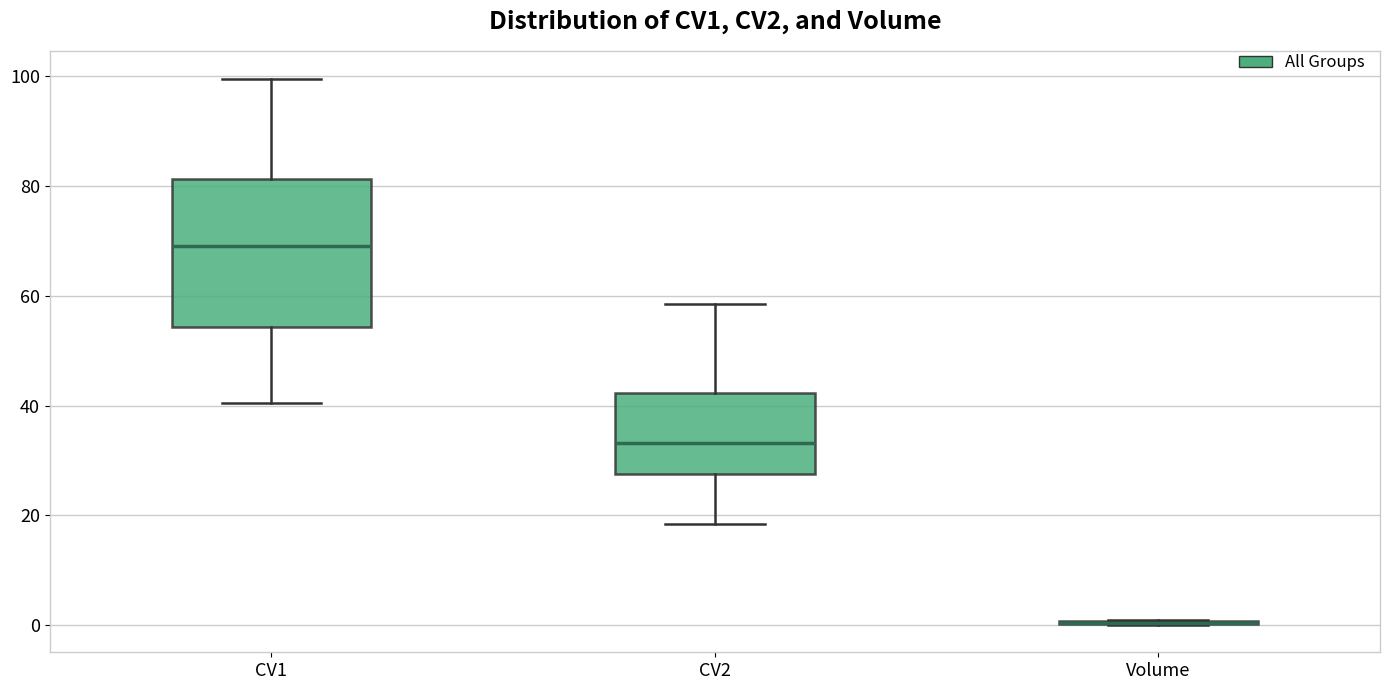

Reading left to right, read every box against the y-axis: the position of its median line, the range the box covers, and the ends of its whiskers. The values are not printed on the chart, so give them approximately, as read against the axis.

CV1: median 70, box 54 to 82, whiskers 40 to 100
CV2: median 34, box 28 to 42, whiskers 18 to 58
Volume: box collapsed to a line at 0, whiskers 0 to 0